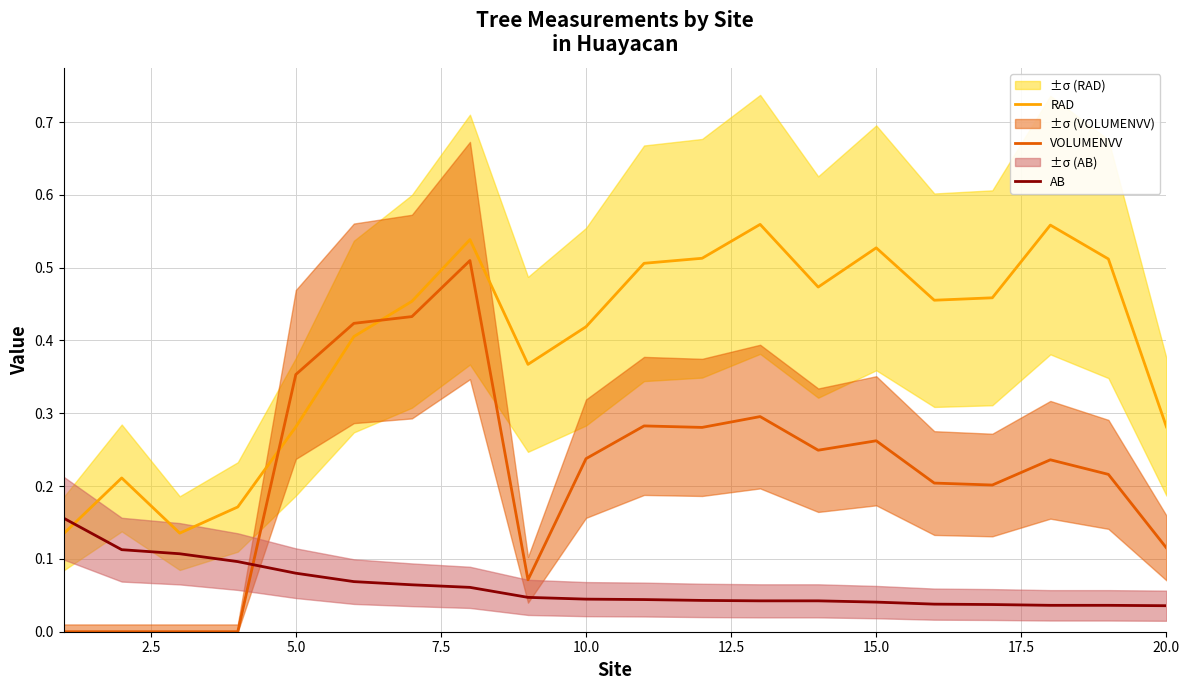

Does the chart have visible grid lines?

Yes